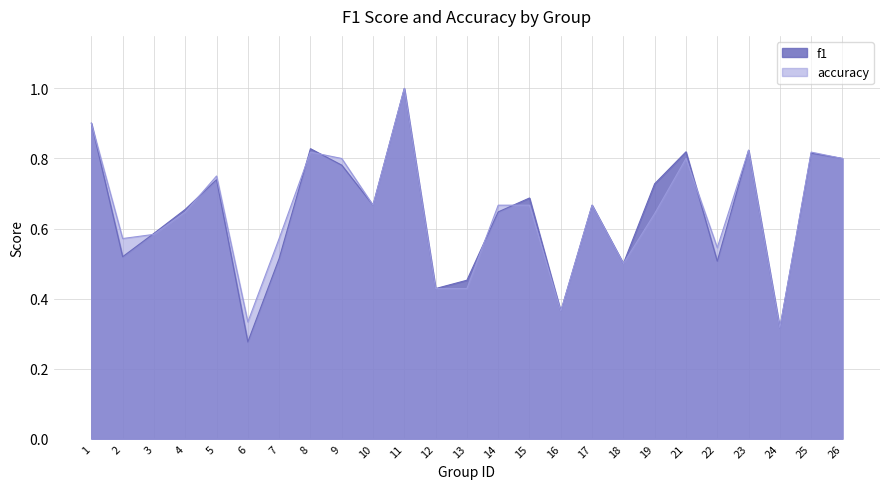

At which label does f1 reach its minimum?

6